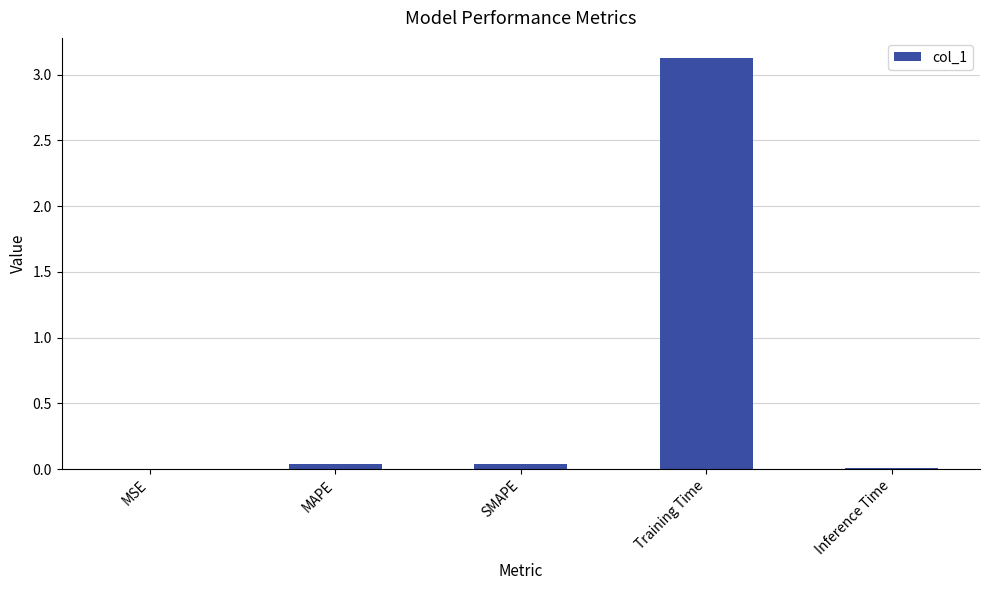

The value at MAPE is 0.0. True or false?

True